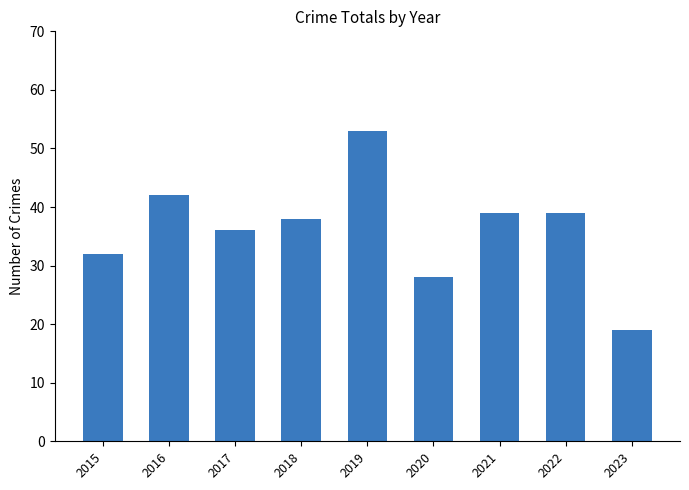

What is the sum of all values?

326